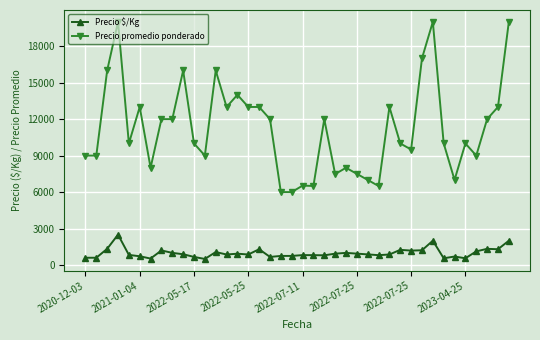

What is the lowest value of the Precio $/Kg series?

500